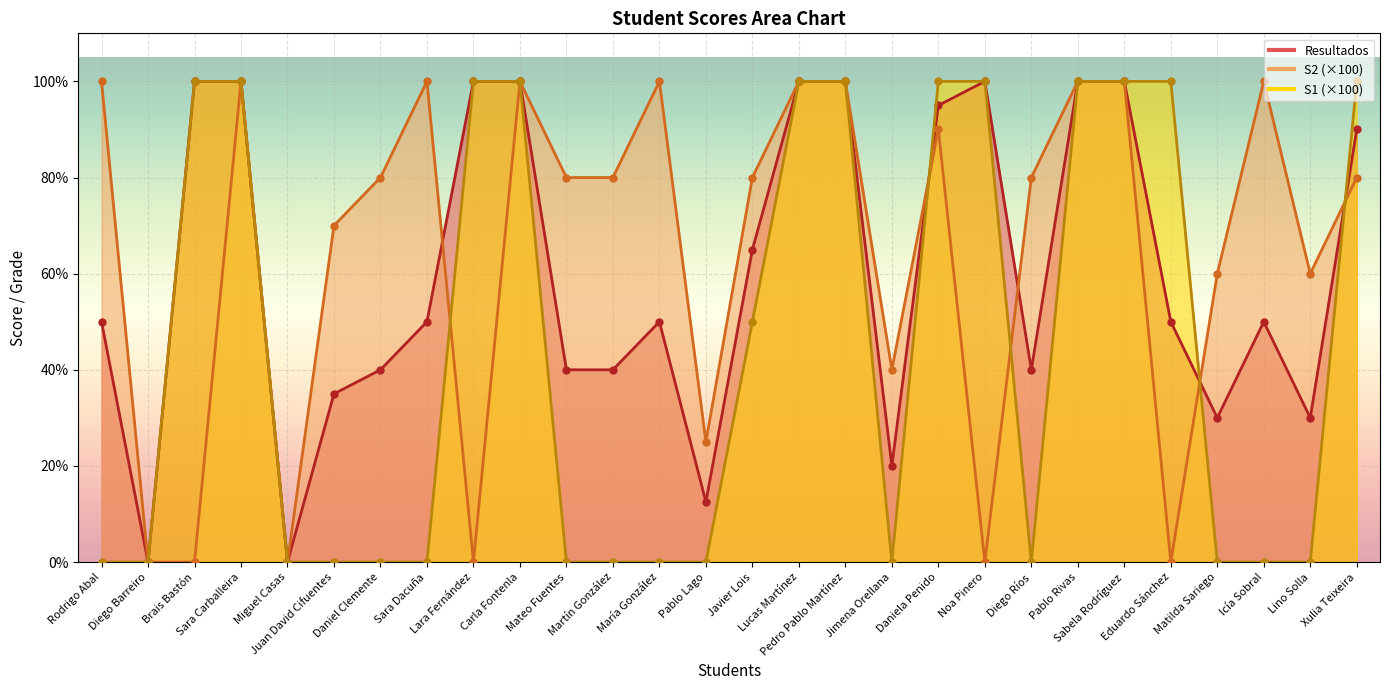

At which label is S1 closest to 50?

Javier Lois